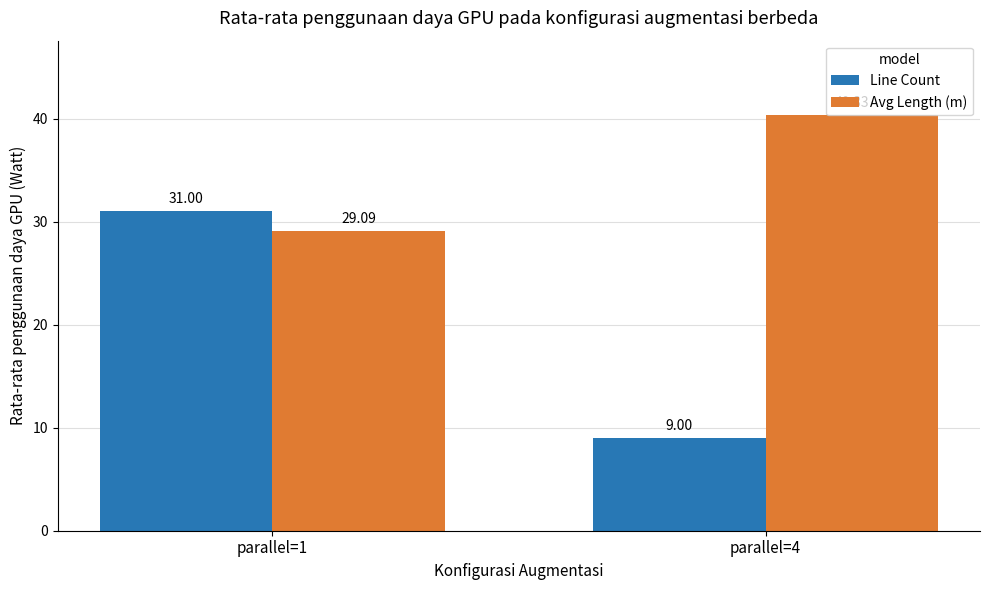

Does the chart contain stacked bars?

No